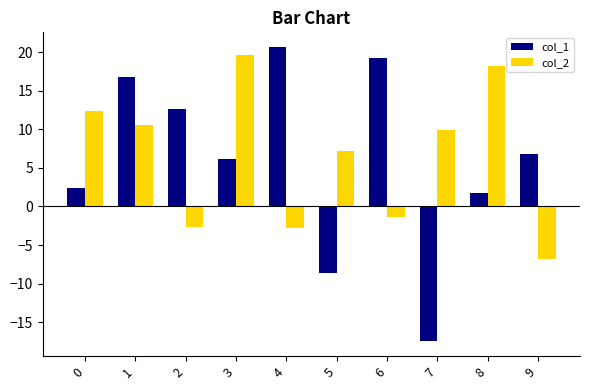

How many values in the col_1 series are below 6?

4